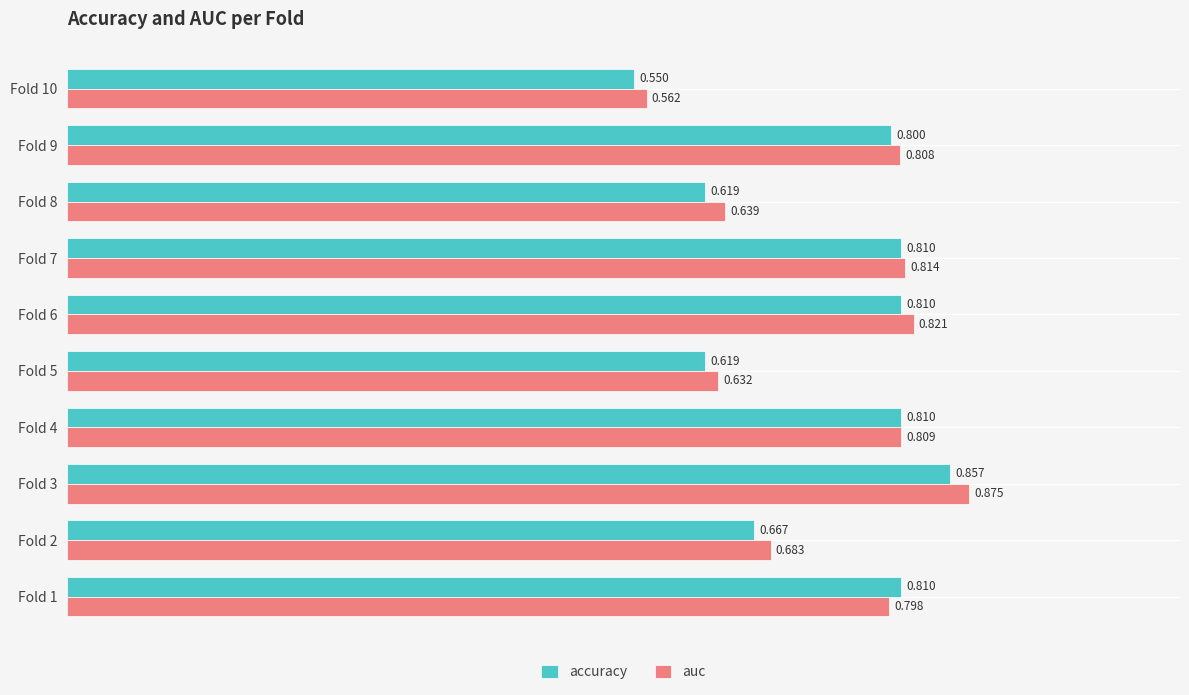

At which category is the sum across all series the highest?

Fold 3